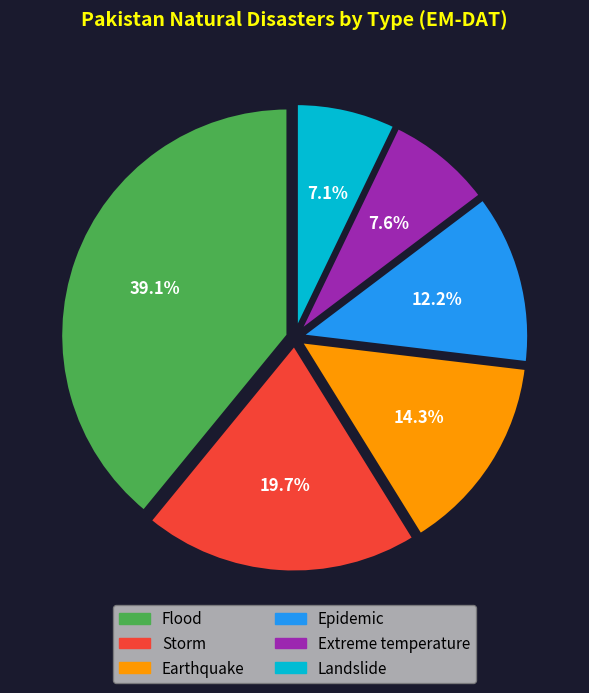

What is the ratio of the value at Storm to the value at Earthquake?

1.4